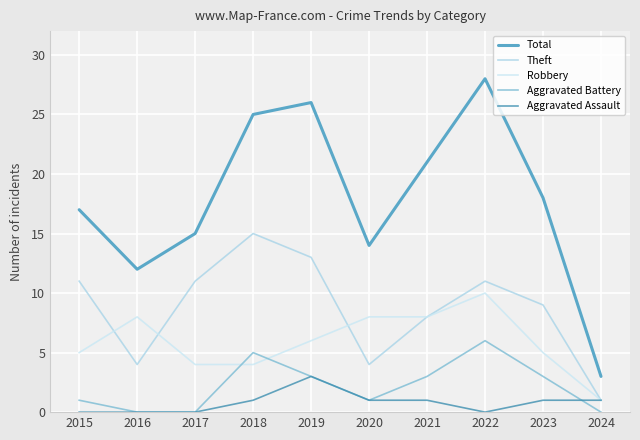

True or false: Robbery has more than 0 points higher than both neighbors.

True